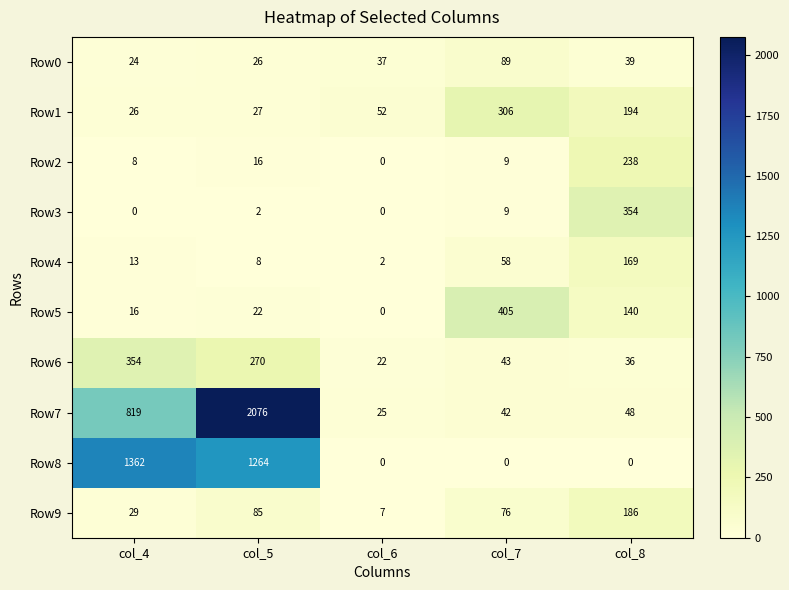

Which series has the largest range (max minus min)?

Row7